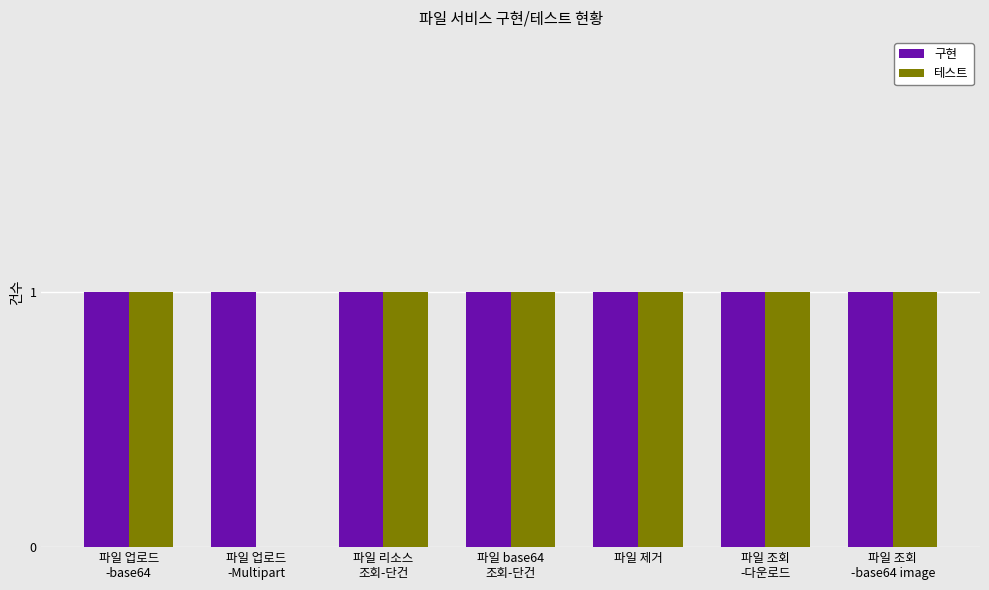

Reading right to left, transcribe all the data shown in this chart.

구현: 파일 조회
-base64 image=1	파일 조회
-다운로드=1	파일 제거=1	파일 base64
조회-단건=1	파일 리소스
조회-단건=1	파일 업로드
-Multipart=1	파일 업로드
-base64=1
테스트: 파일 조회
-base64 image=1	파일 조회
-다운로드=1	파일 제거=1	파일 base64
조회-단건=1	파일 리소스
조회-단건=1	파일 업로드
-Multipart=0	파일 업로드
-base64=1